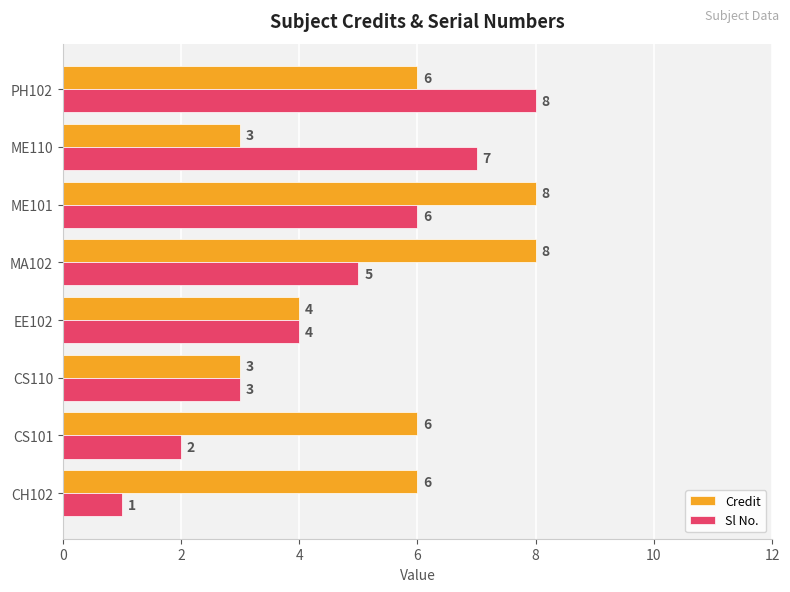

Rank the series by their average value, from lowest to highest.

Sl No., Credit